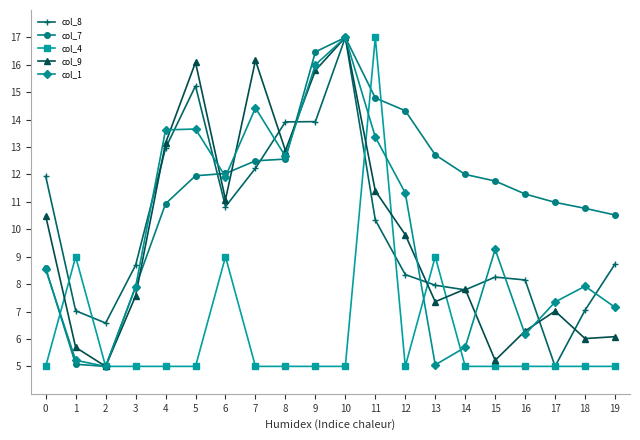

What are all the series names shown in the legend?

col_8, col_7, col_4, col_9, col_1